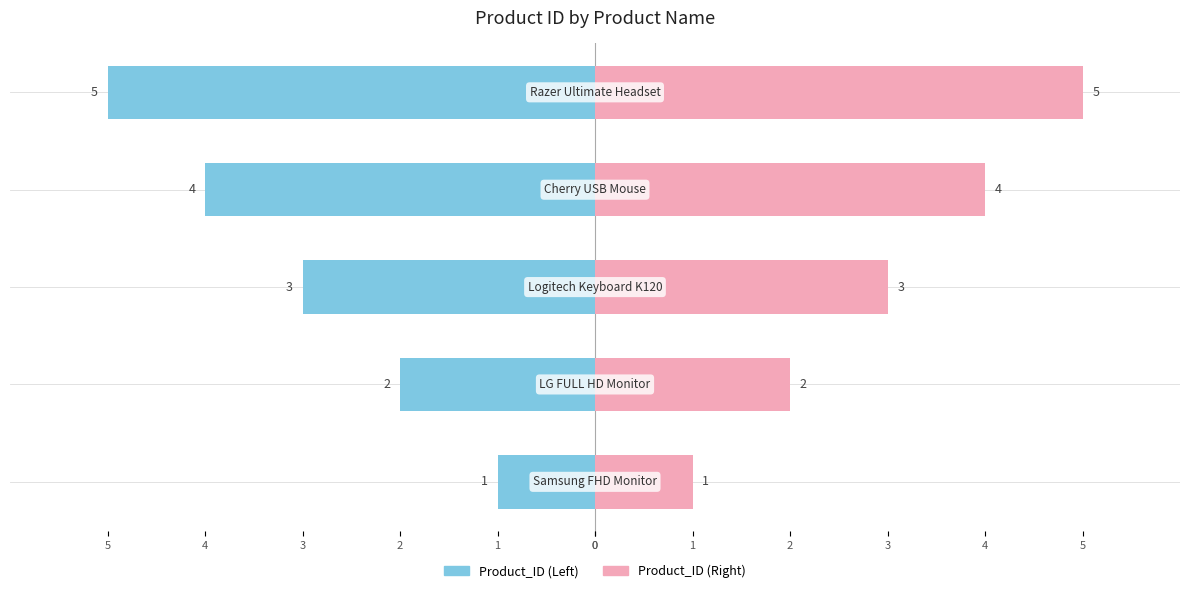

What is the value of the Left (Product_ID) bar at the 2nd from the left?

-2